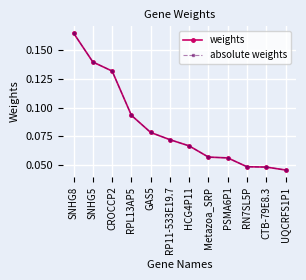

Is this an area chart (filled region under the line)?

No